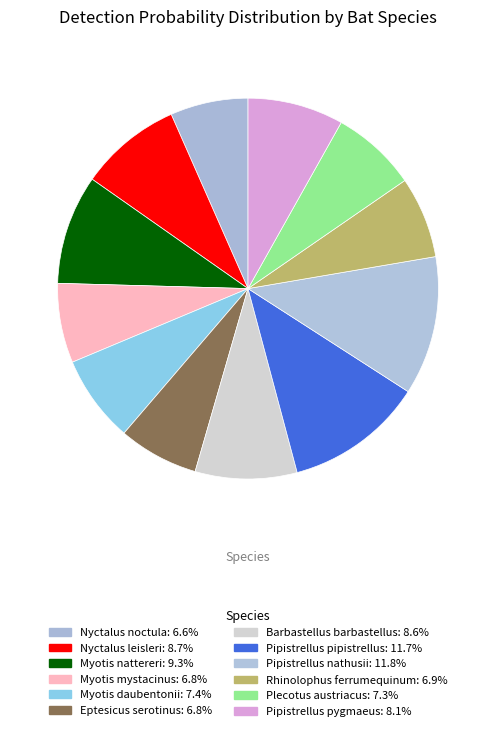

The Myotis mystacinus slice represents 7% of the pie. True or false?

True